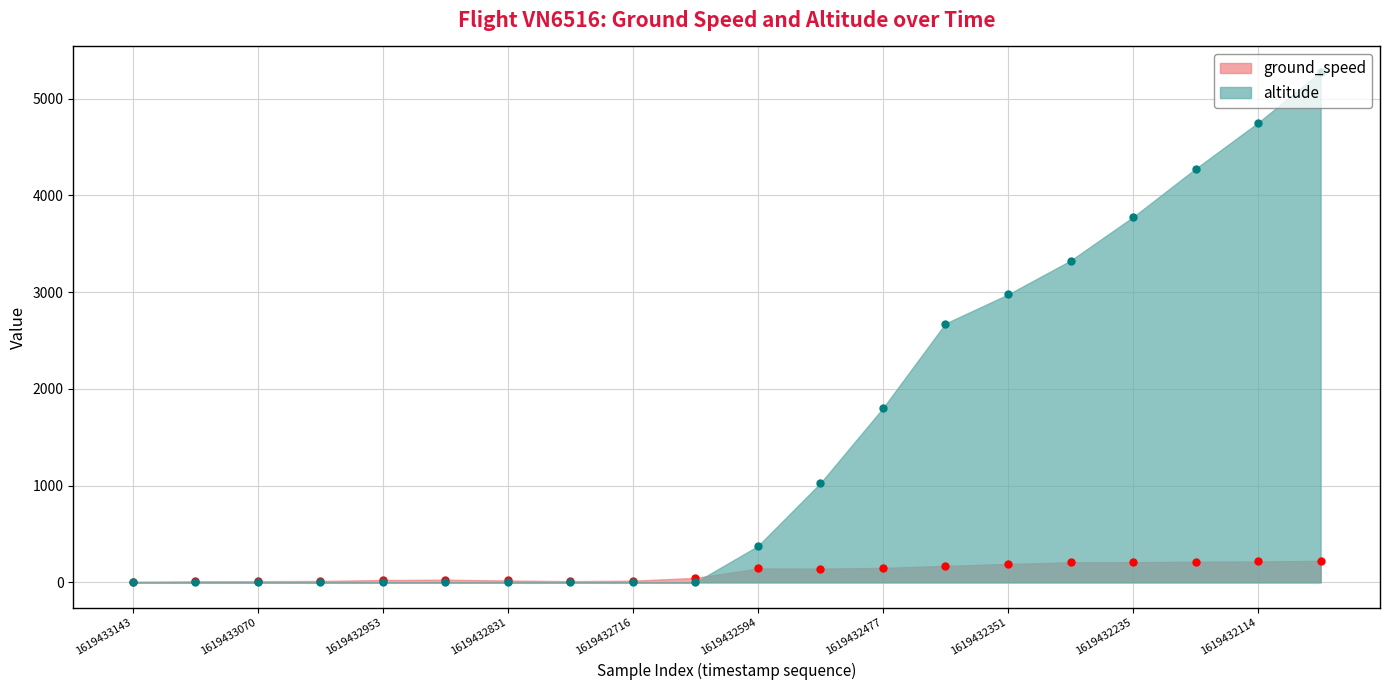

How many series are shown in this chart?

2